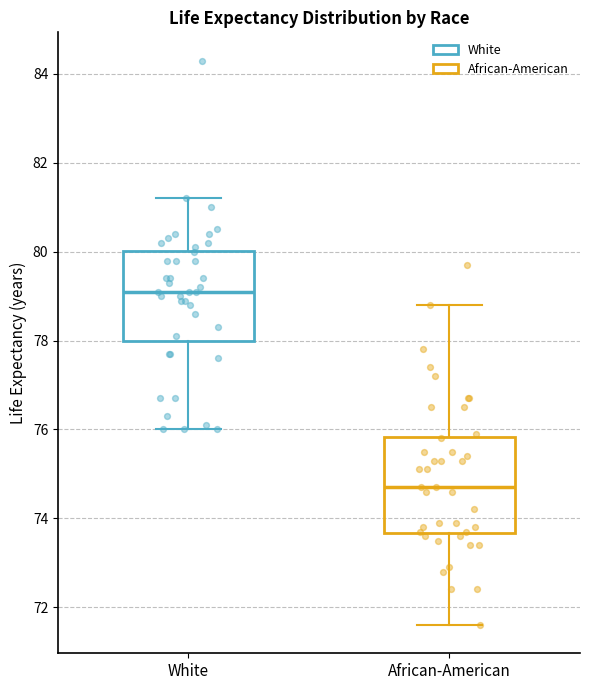

Reading left to right, read every box against the y-axis: the position of its median line, the range the box covers, and the ends of its whiskers. The values are not printed on the chart, so give them approximately, as read against the axis.

White: median 79.2, box 78.0 to 80.0, whiskers 76.0 to 81.2
African-American: median 74.8, box 73.6 to 75.8, whiskers 71.6 to 78.8